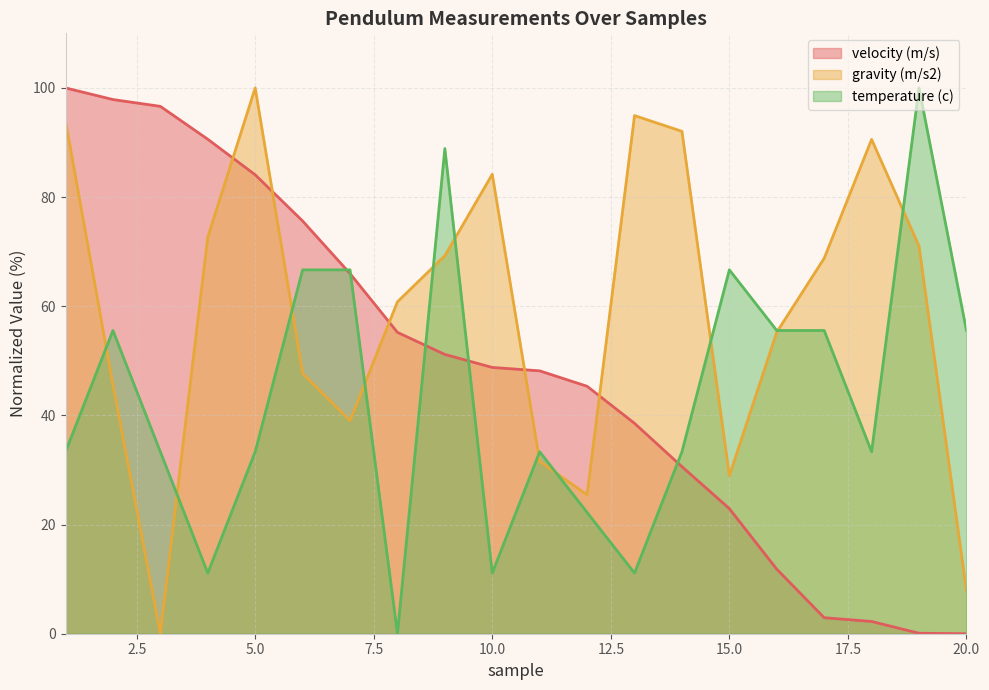

Does the chart display data point markers on the line(s)?

No